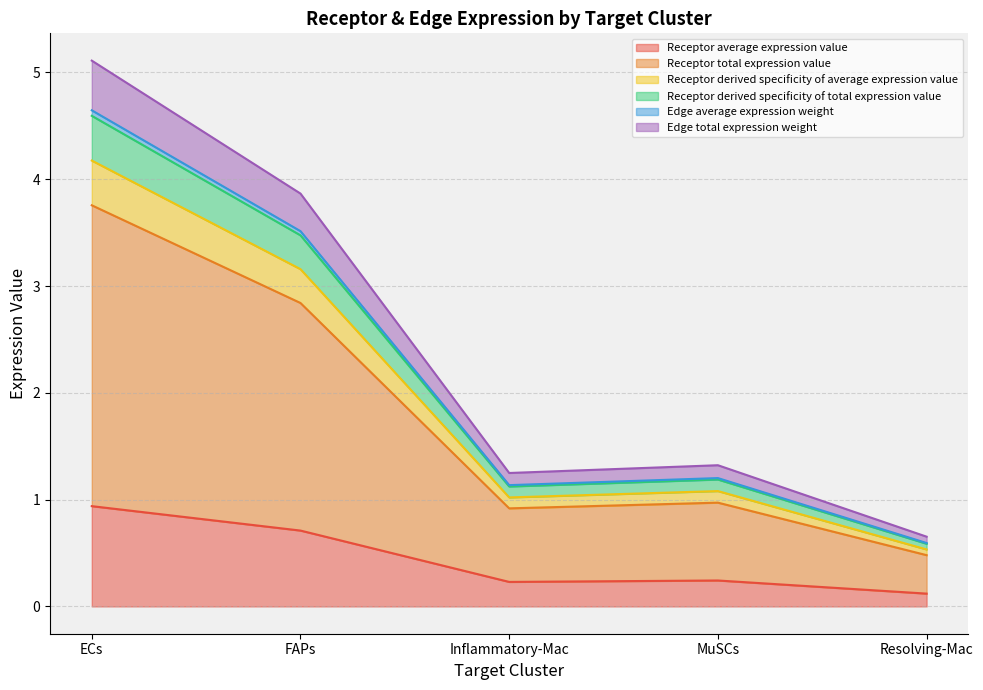

Does the chart display data point markers on the line(s)?

No